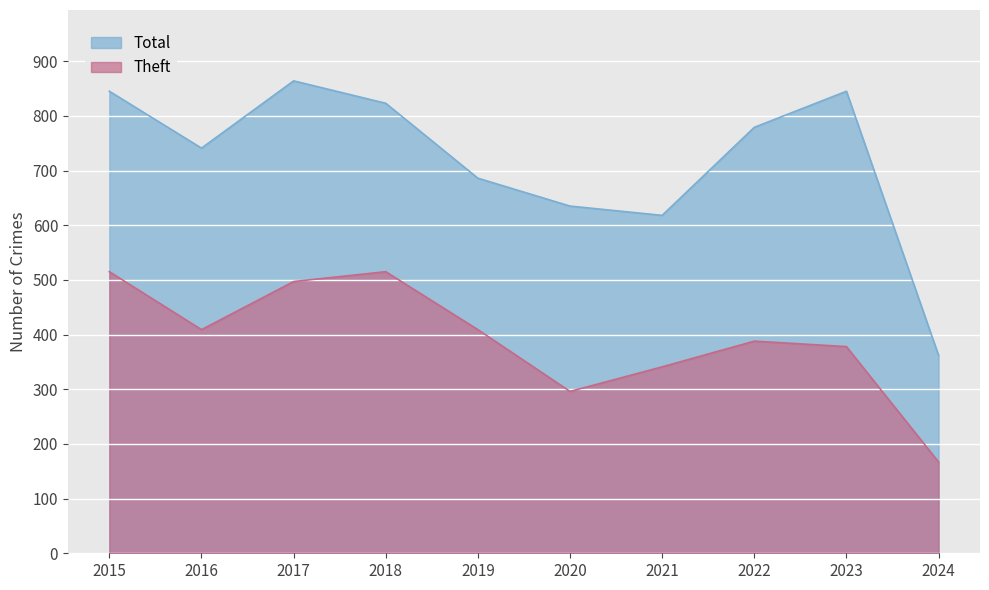

Between 2020 and 2021, which series saw the biggest shift?

Theft